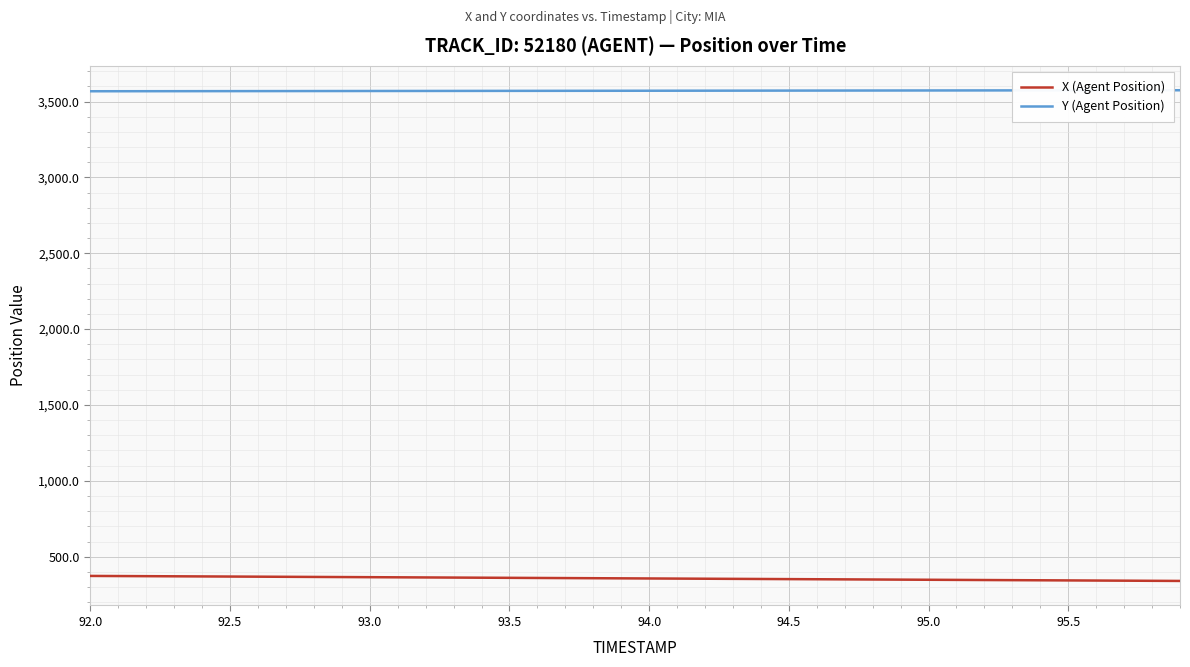

Which series has the largest total across all categories?

Y (Agent Position)